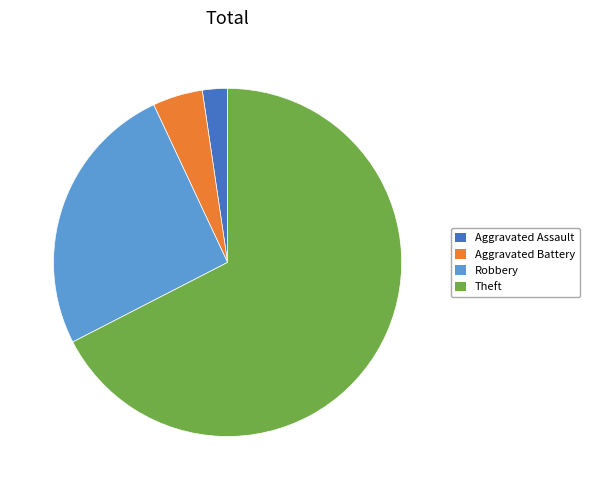

Do Robbery and Theft together represent more than half of the pie?

Yes